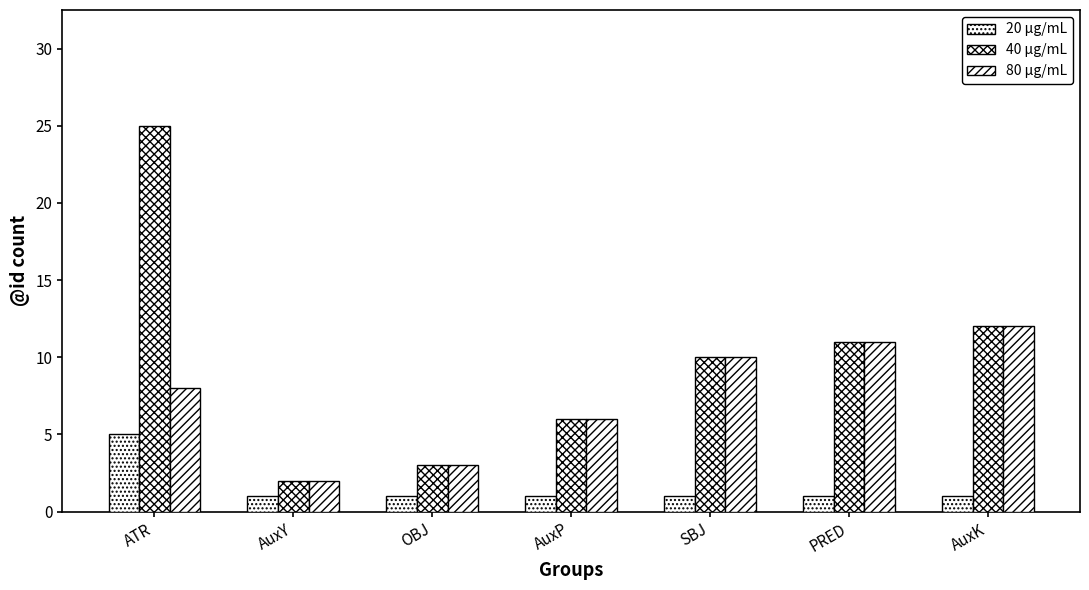

Rank the series at ATR from highest to lowest value.

40 μg/mL, 80 μg/mL, 20 μg/mL